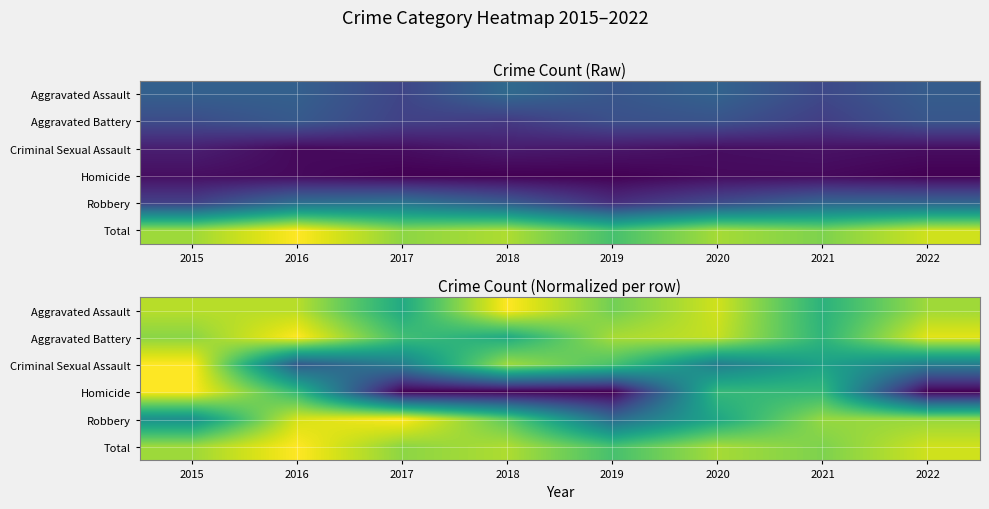

What is the difference between the maximum and minimum values in the Homicide series?

1.0